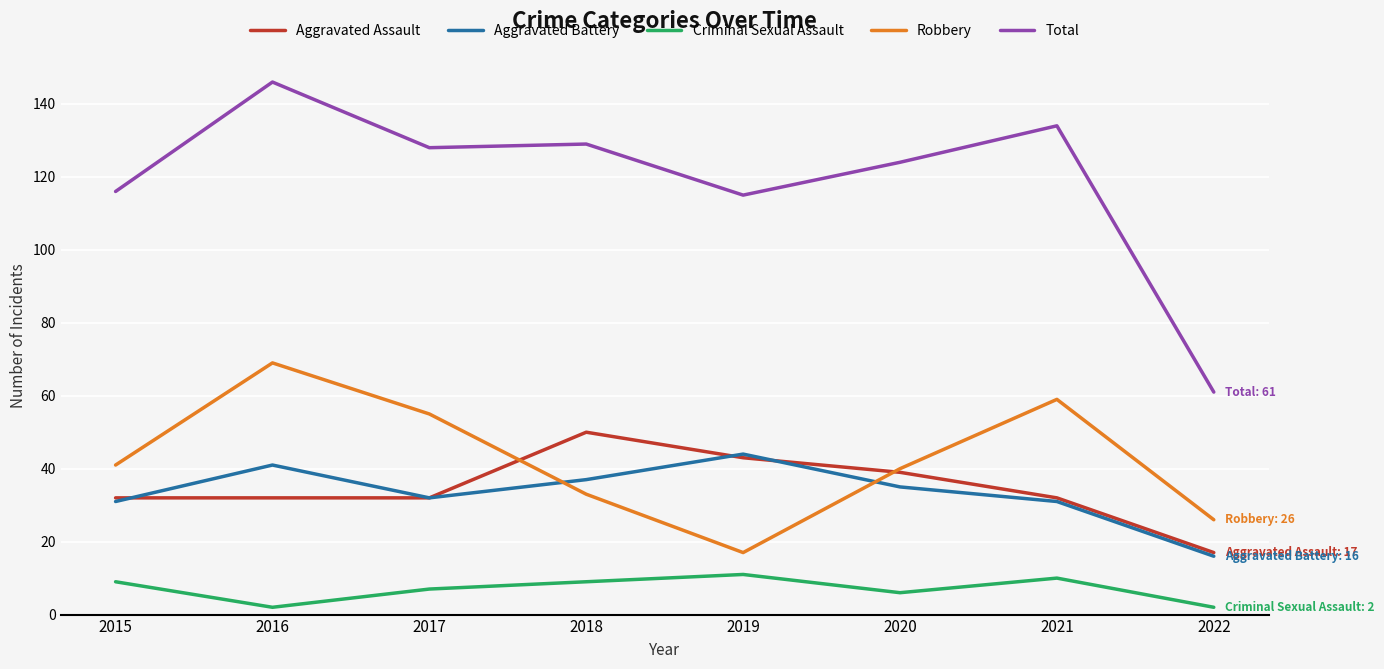

Which category has the highest value across all series?

2016